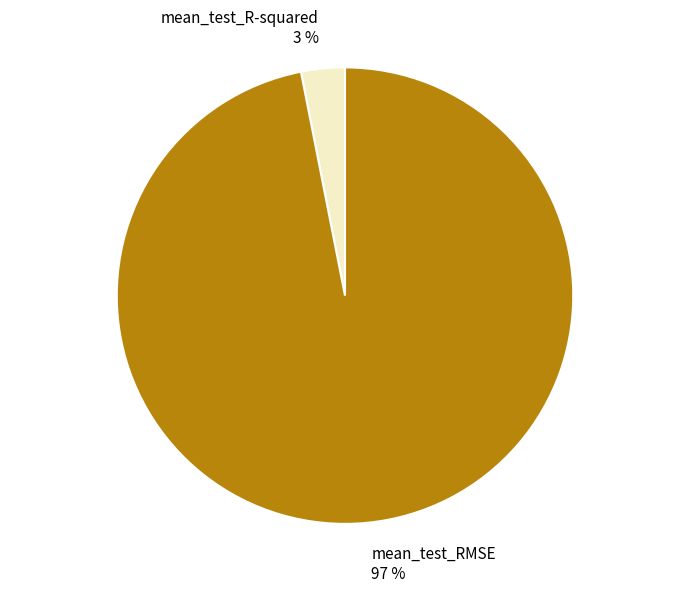

Which slice represents more than half of the pie?

mean_test_RMSE